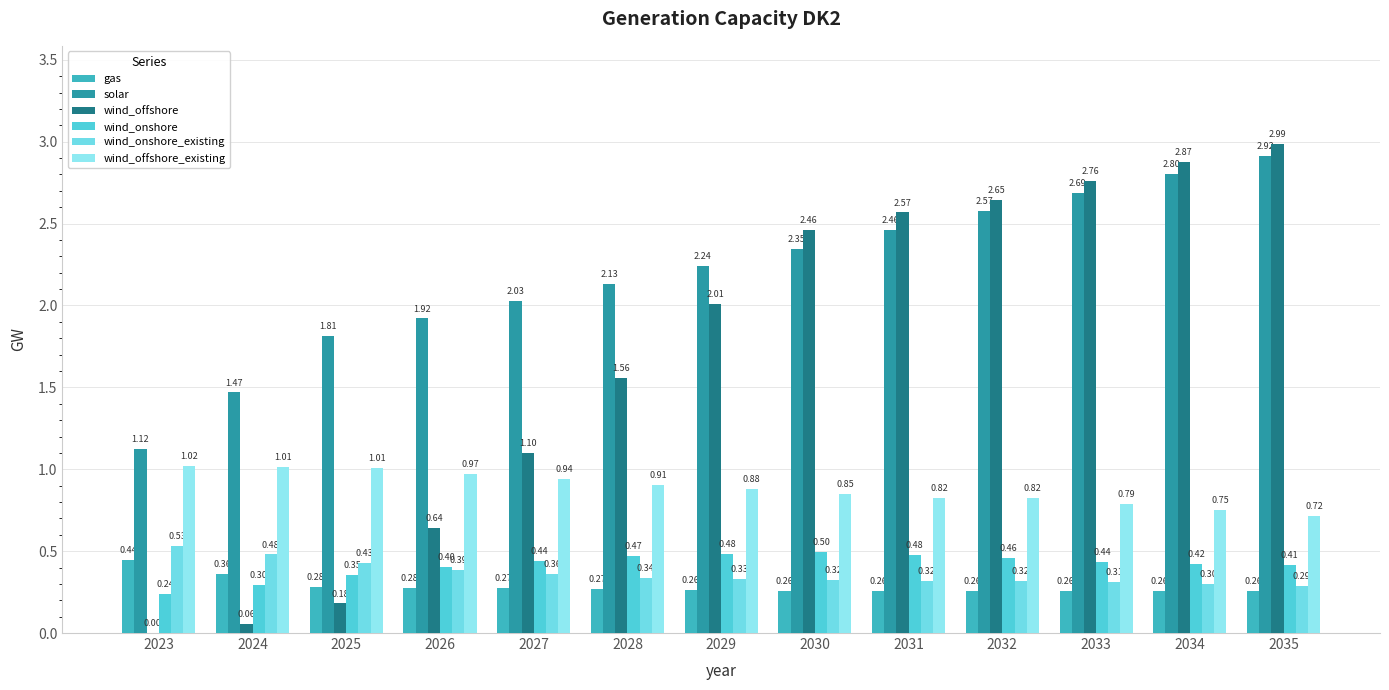

What is the sum of all gas values?

3.7